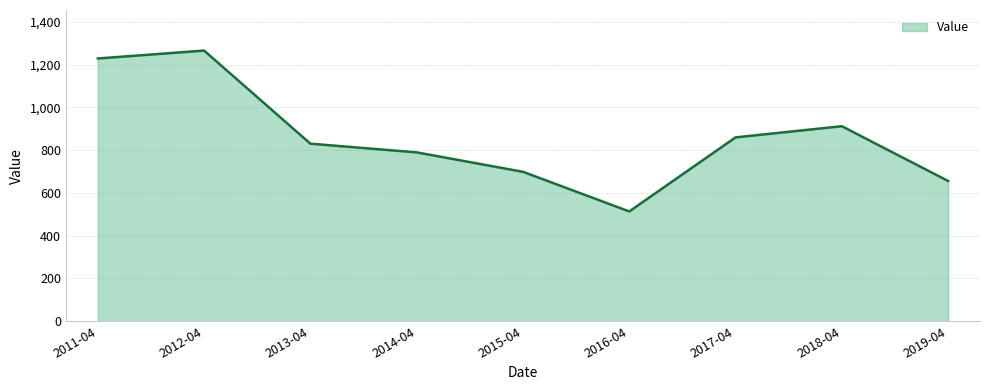

What value does the data have at 2017-04?

859.9